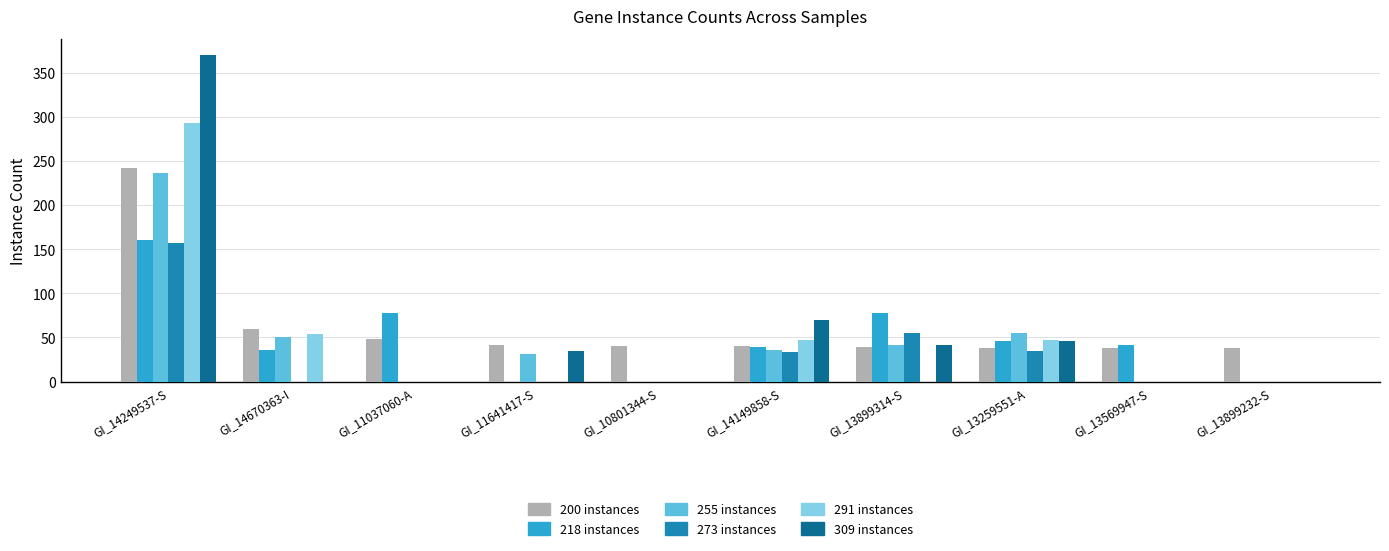

What is the total value across all series at GI_11641417-S?

108